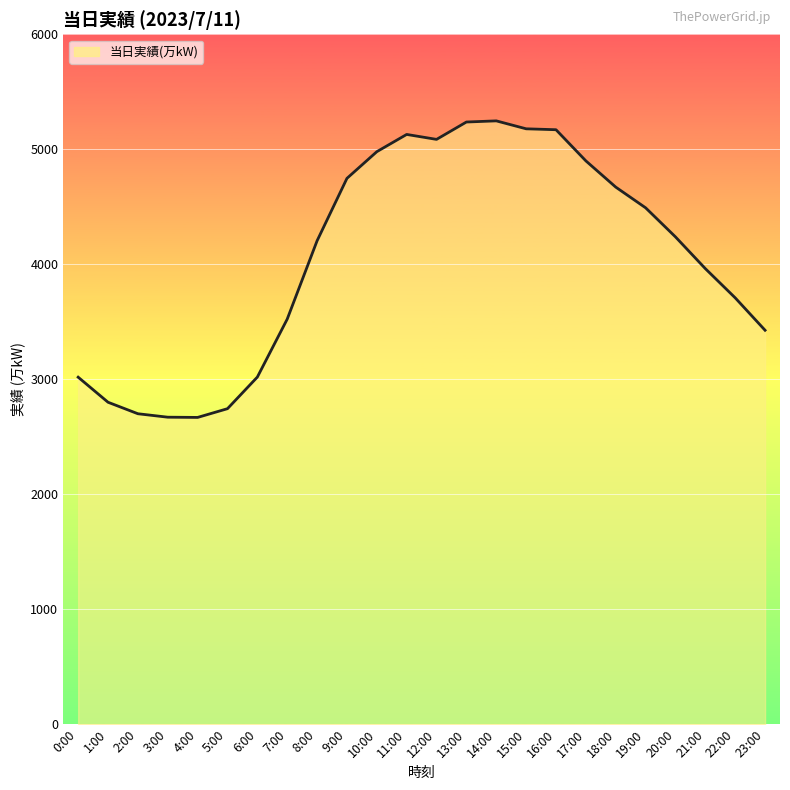

The chart shows a value of 4234 at 3:00. True or false?

False